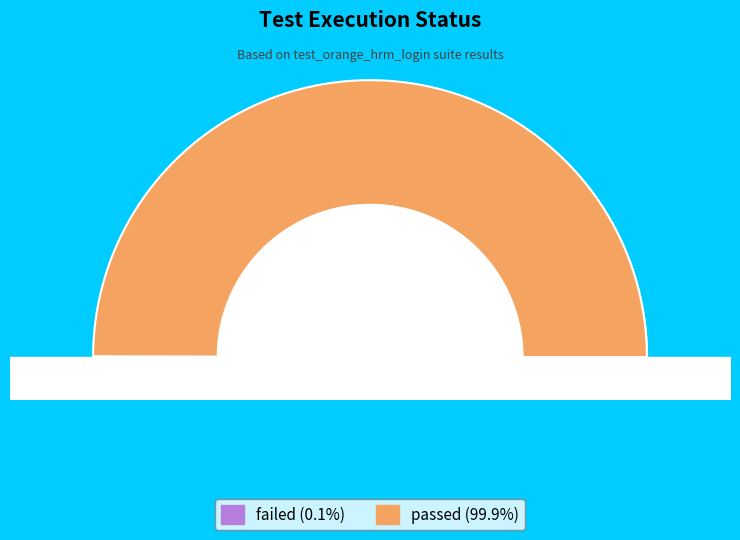

How many segments does this pie chart have?

2